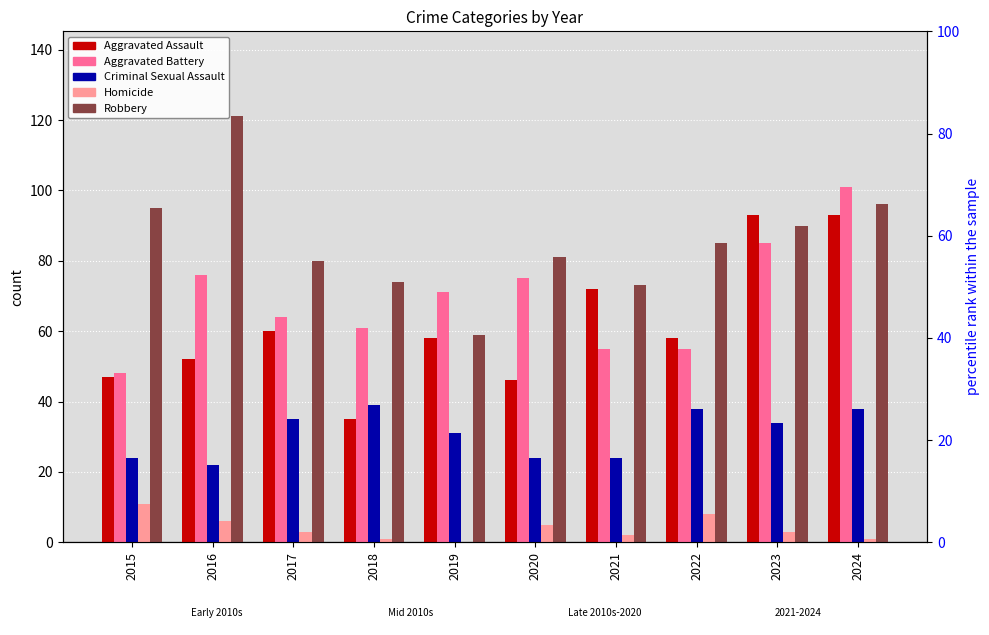

What is the maximum value shown in the chart?

121